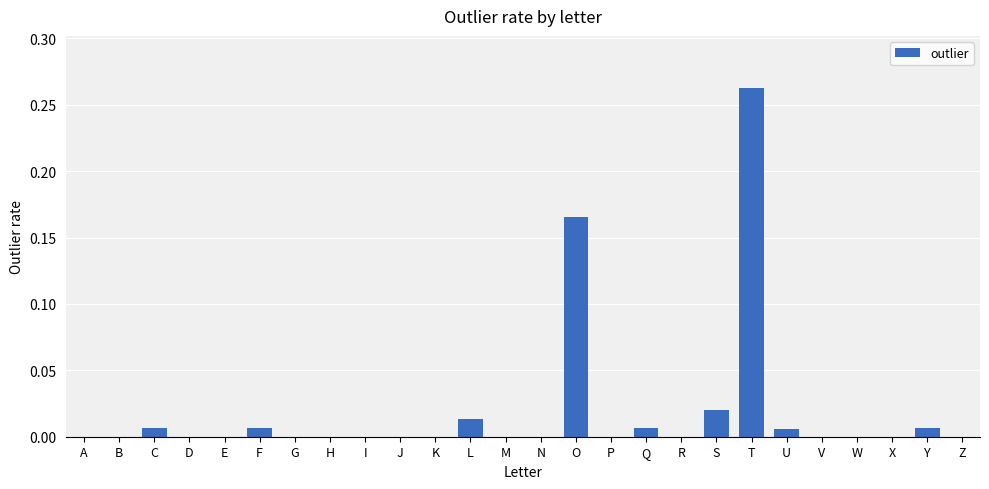

Between H and F, which is larger?

F